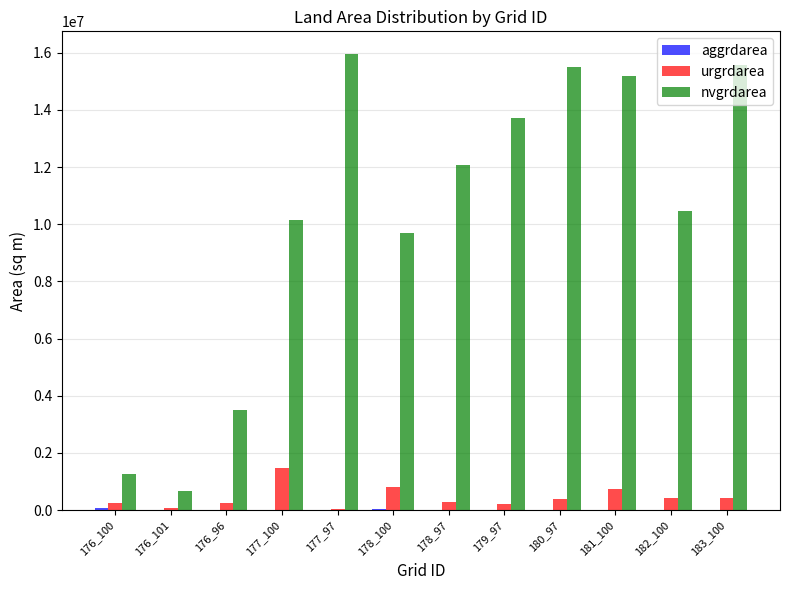

Read the nvgrdarea value at 178_97.

12082500